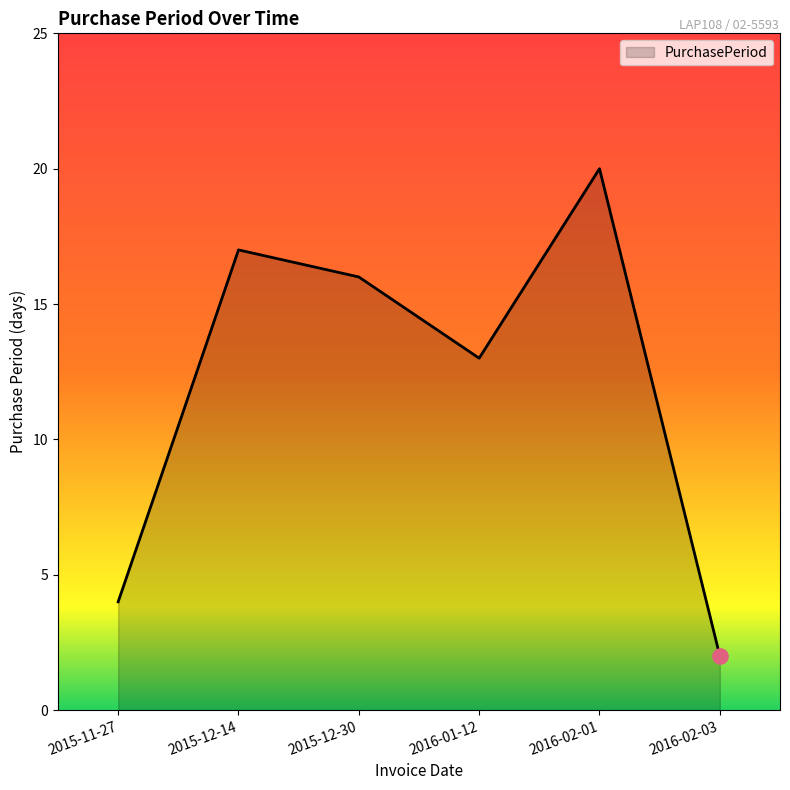

Approximately how many times larger is the value at 2016-02-03 compared to 2016-02-01?

0.1